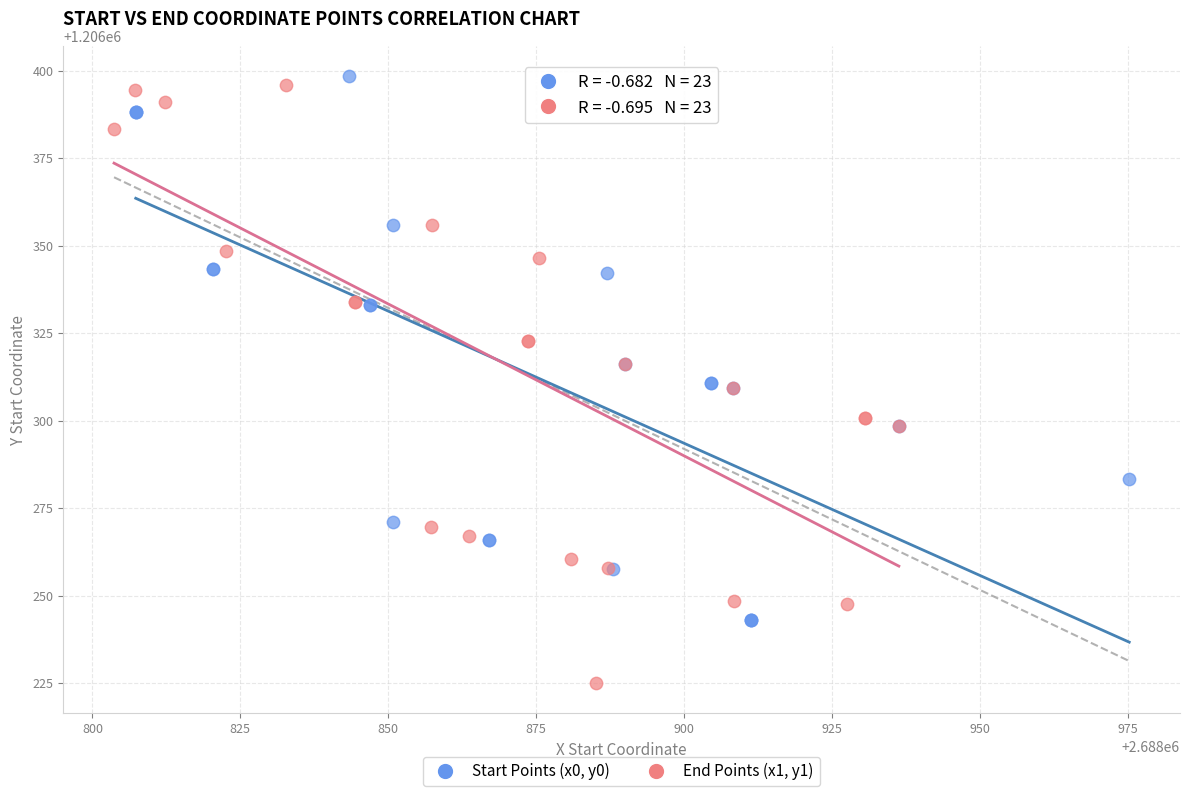

Which series contains the lowest Y value?

End Points (x1, y1)